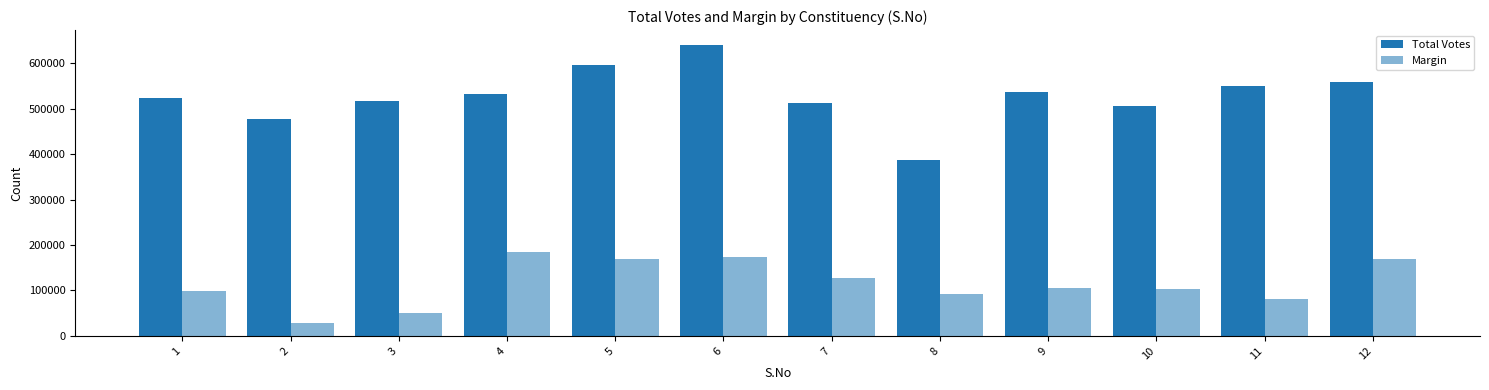

Between 2 and 8, which is larger?

2